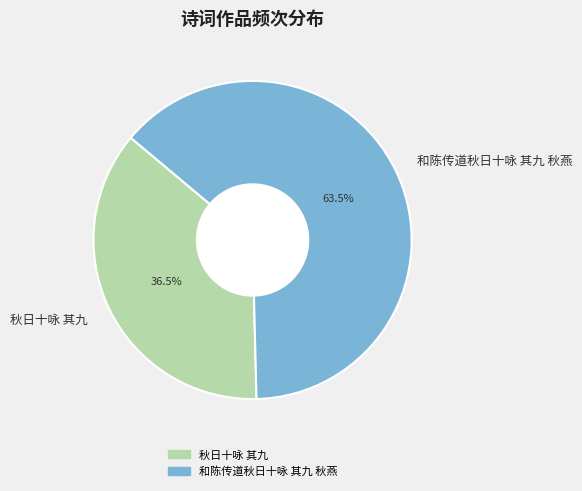

Which slice is the largest?

和陈传道秋日十咏 其九 秋燕